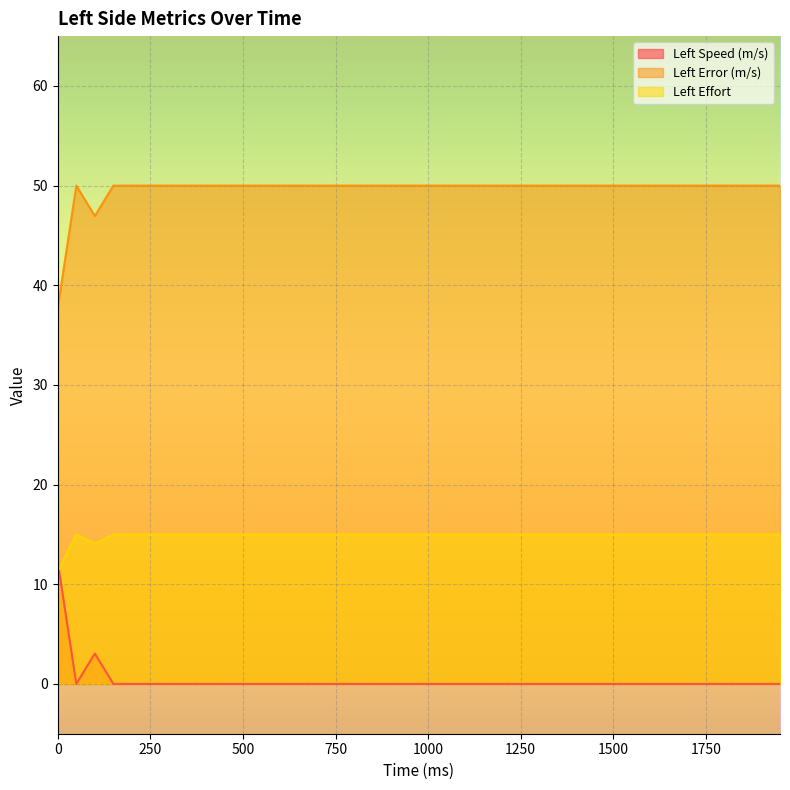

Where is the first local minimum for Left Effort?

100